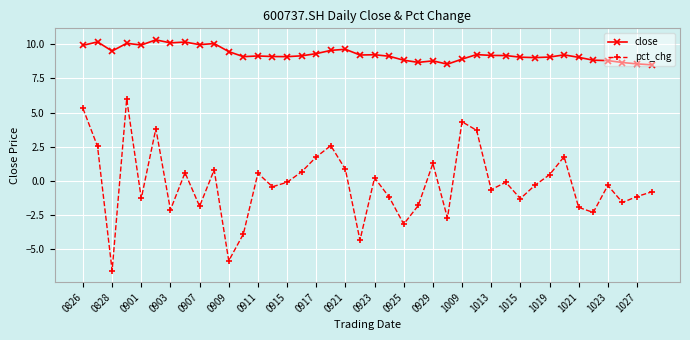

What is the maximum value for close?

10.3